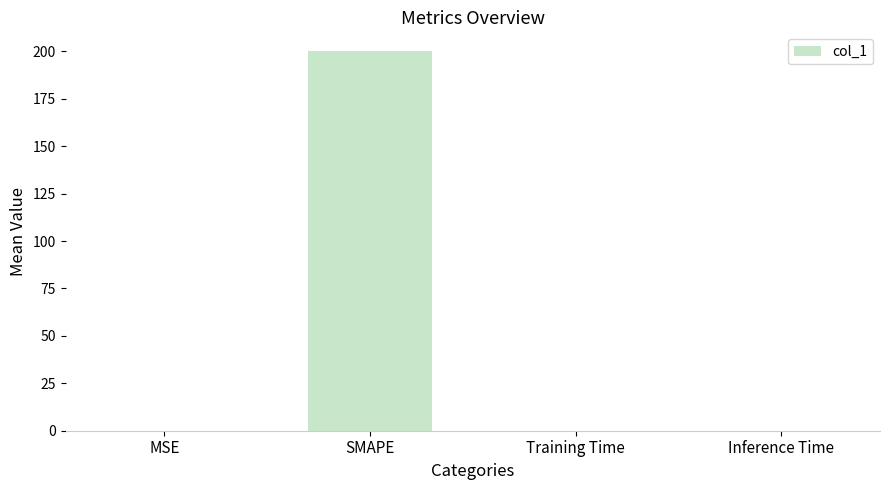

What is the sum of all values?

200.0